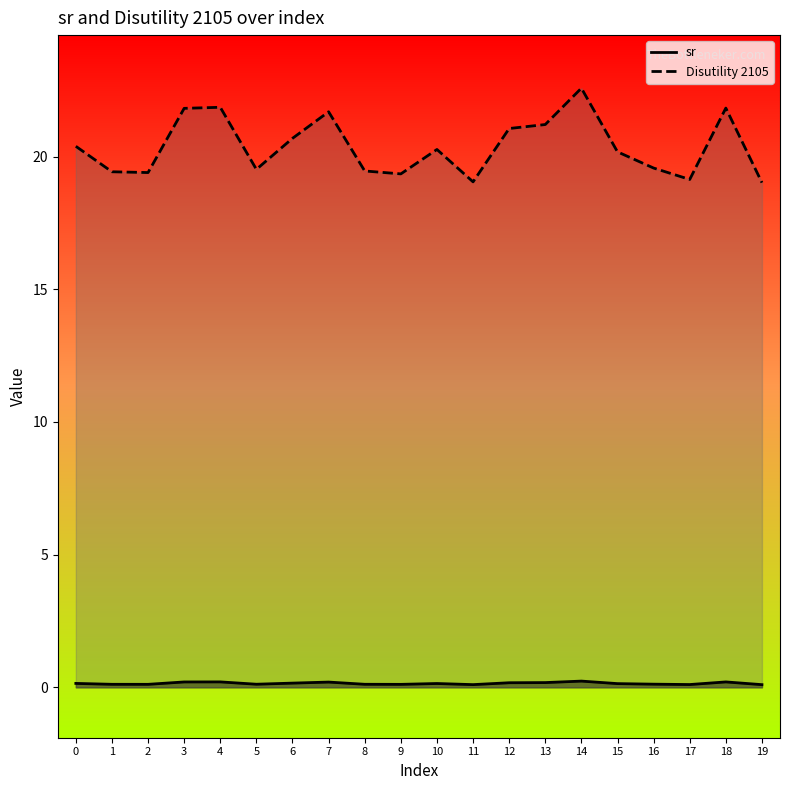

At how many categories does at least one series exceed 5?

20